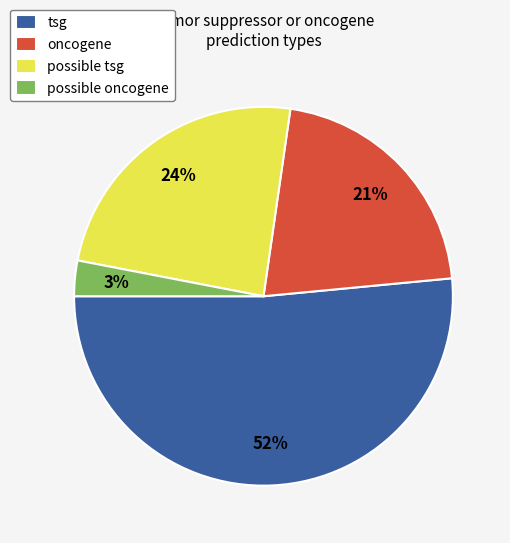

The tsg slice represents 32% of the pie. True or false?

False